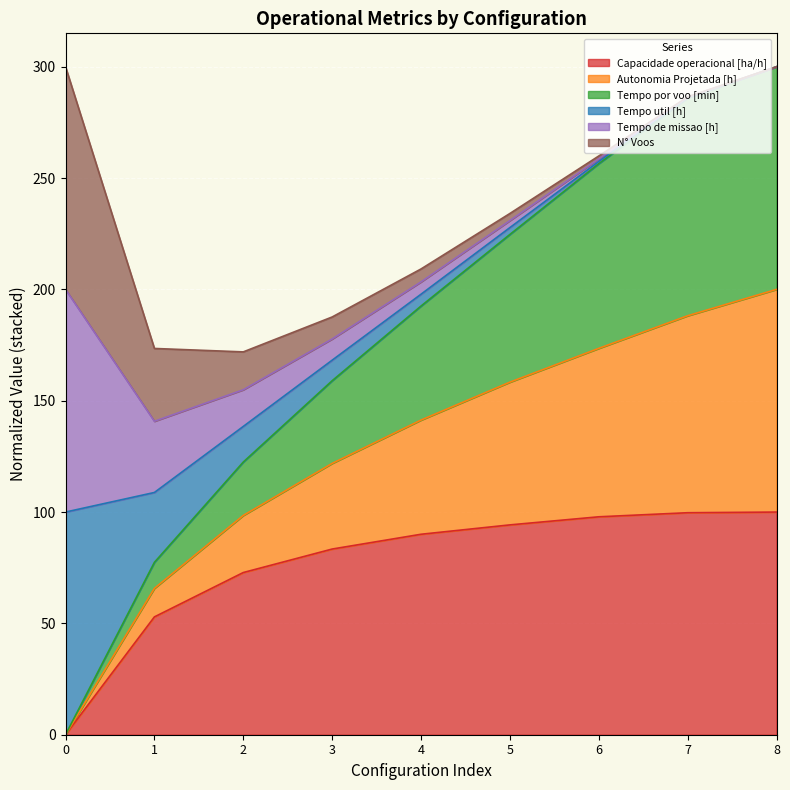

Is it true that Autonomia Projetada [h] equals 80.5 at 6?

False